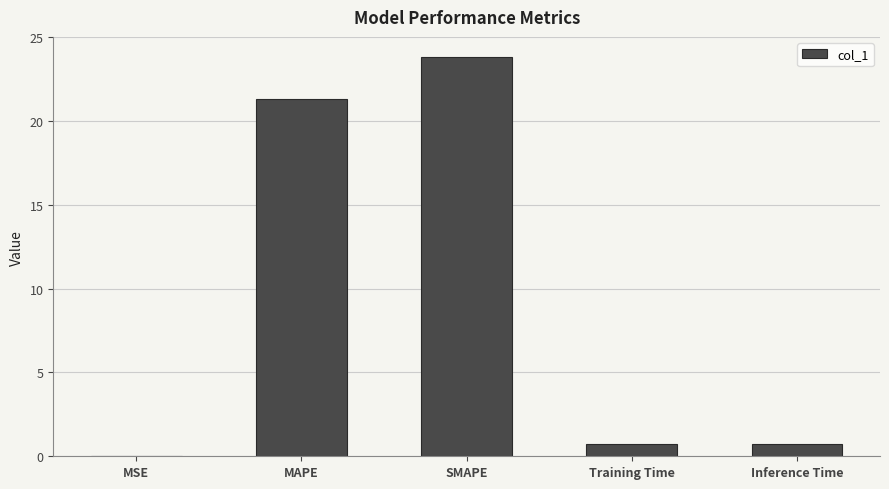

What is the difference between the values at MAPE and Inference Time?

20.5